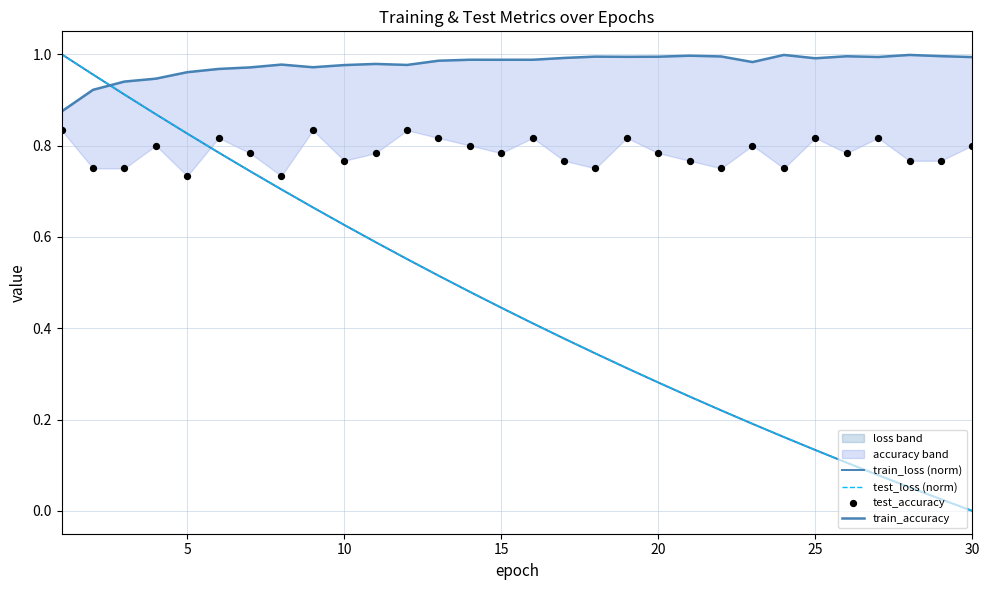

Which series reaches the maximum Y coordinate?

test_loss (norm)